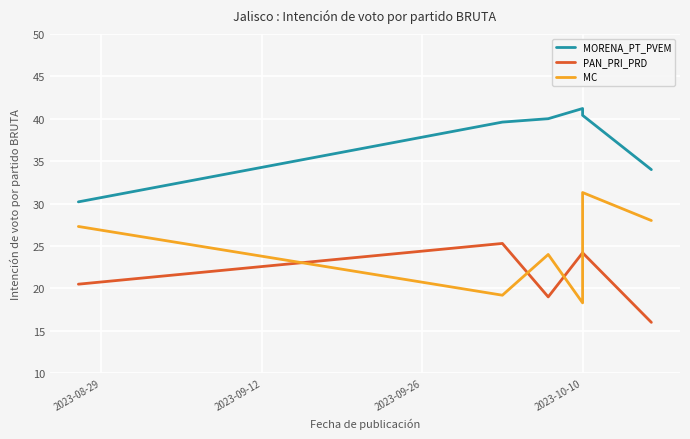

True or false: PAN_PRI_PRD and MORENA_PT_PVEM intersect in this chart.

False